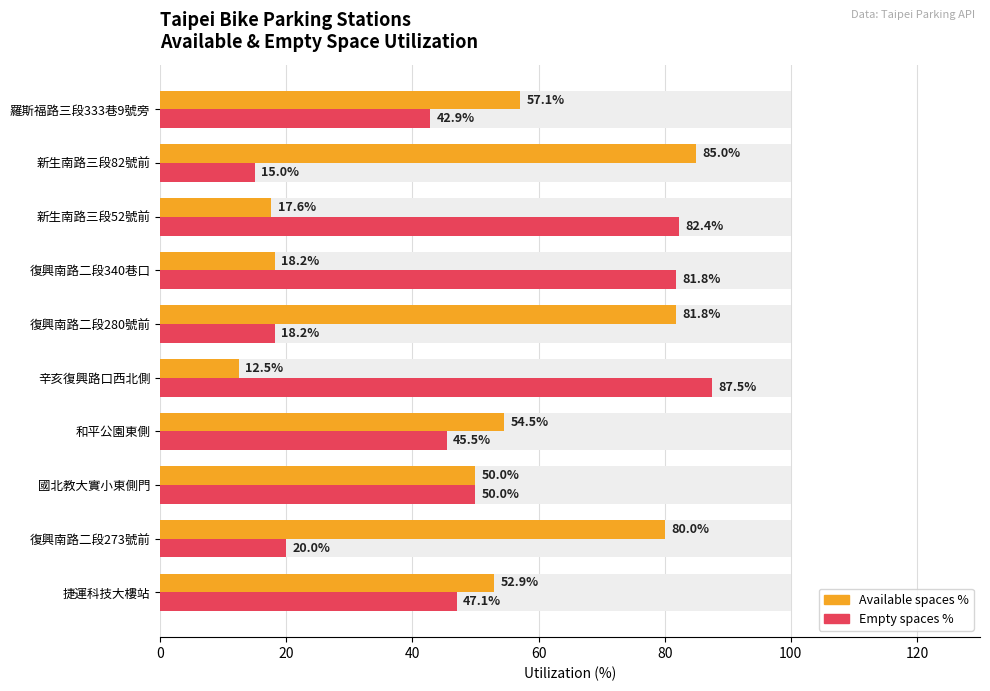

List the series in order of their overall mean, lowest first.

Empty spaces %, Available spaces %